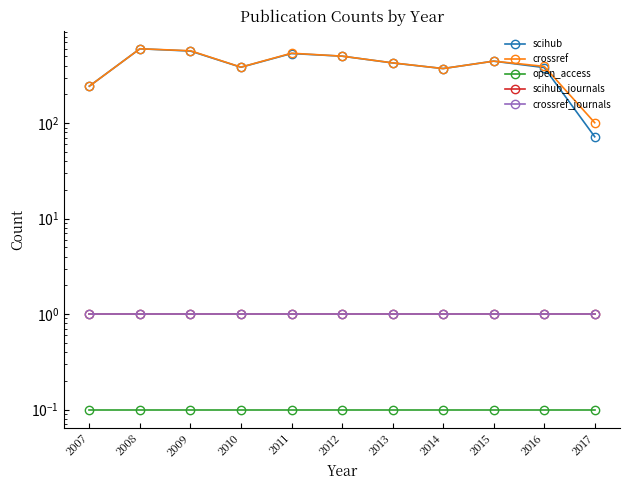

What is the total value across all series at 2010?

773.1